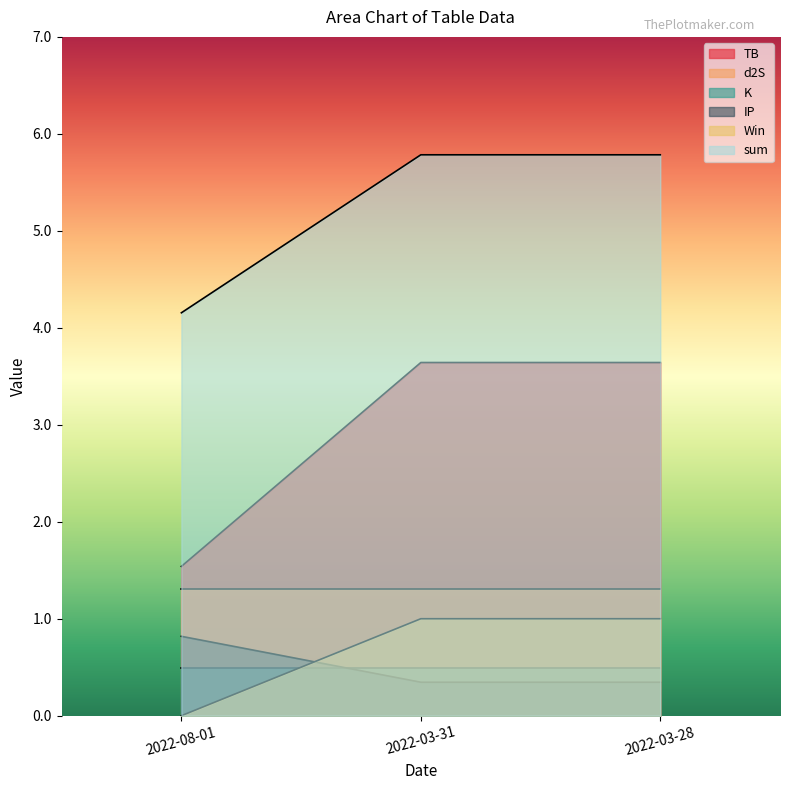

What is the sum of all IP values?

1.5